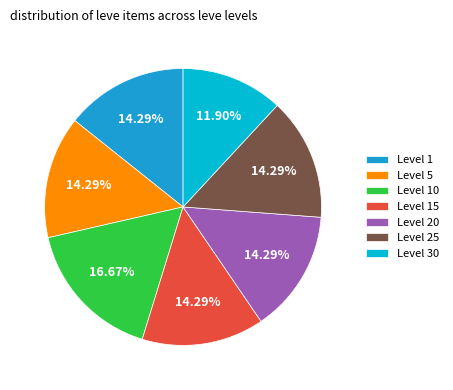

Which category has the biggest portion of the pie?

Level 10